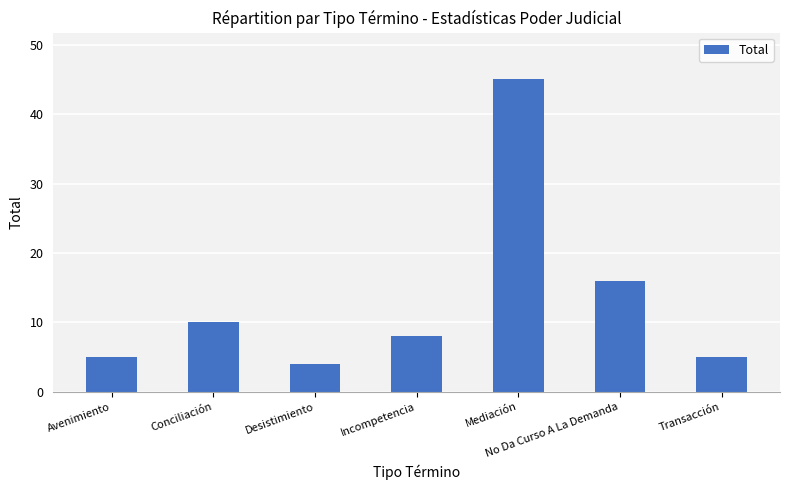

What is the greatest value displayed?

45